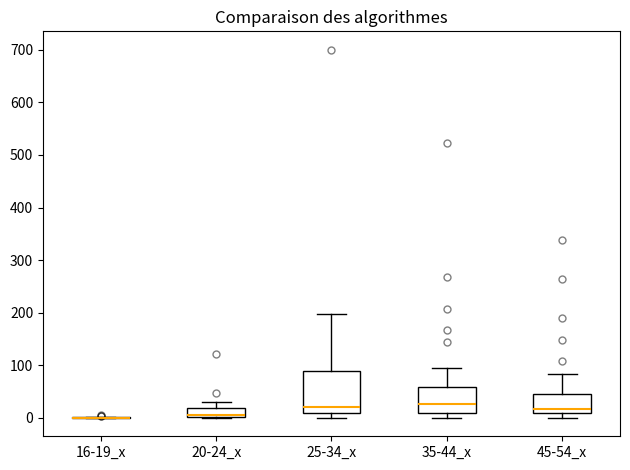

Reading left to right, read every box against the y-axis: the position of its median line, the range the box covers, and the ends of its whiskers. The values are not printed on the chart, so give them approximately, as read against the axis.

16-19_x: box collapsed to a line at 0, whiskers 0 to 0
20-24_x: median 10, box 0 to 20, whiskers 0 to 30
25-34_x: median 20, box 10 to 90, whiskers 0 to 200
35-44_x: median 30, box 10 to 60, whiskers 0 to 100
45-54_x: median 20, box 10 to 50, whiskers 0 to 80